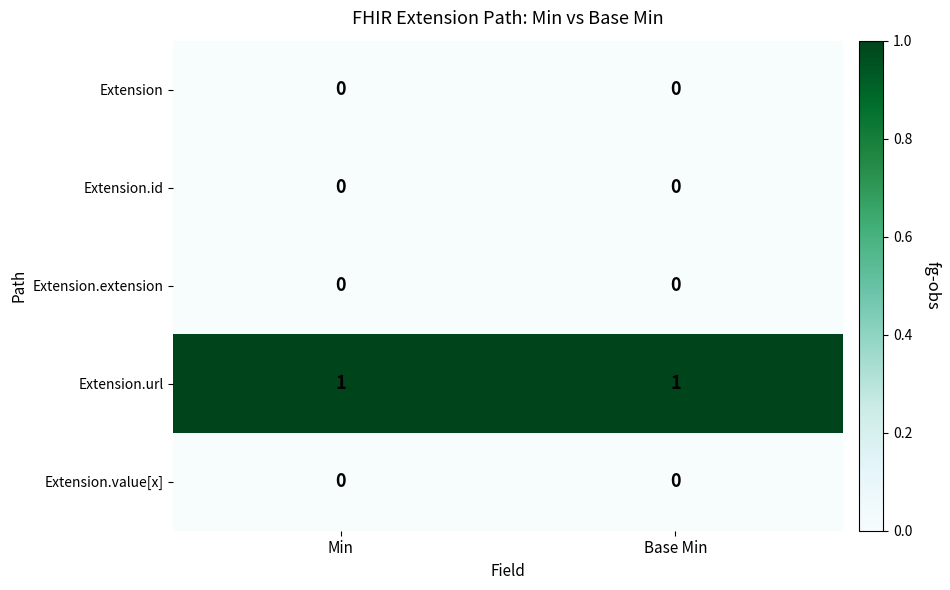

What is the spread (max minus min) of values at Base Min?

1